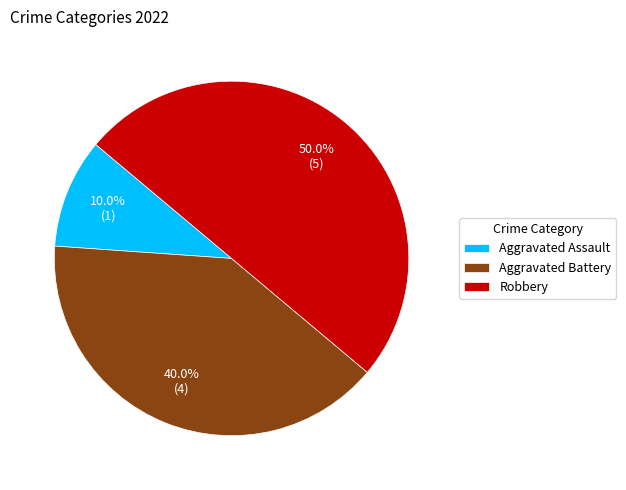

What is the largest slice in the pie chart?

Robbery